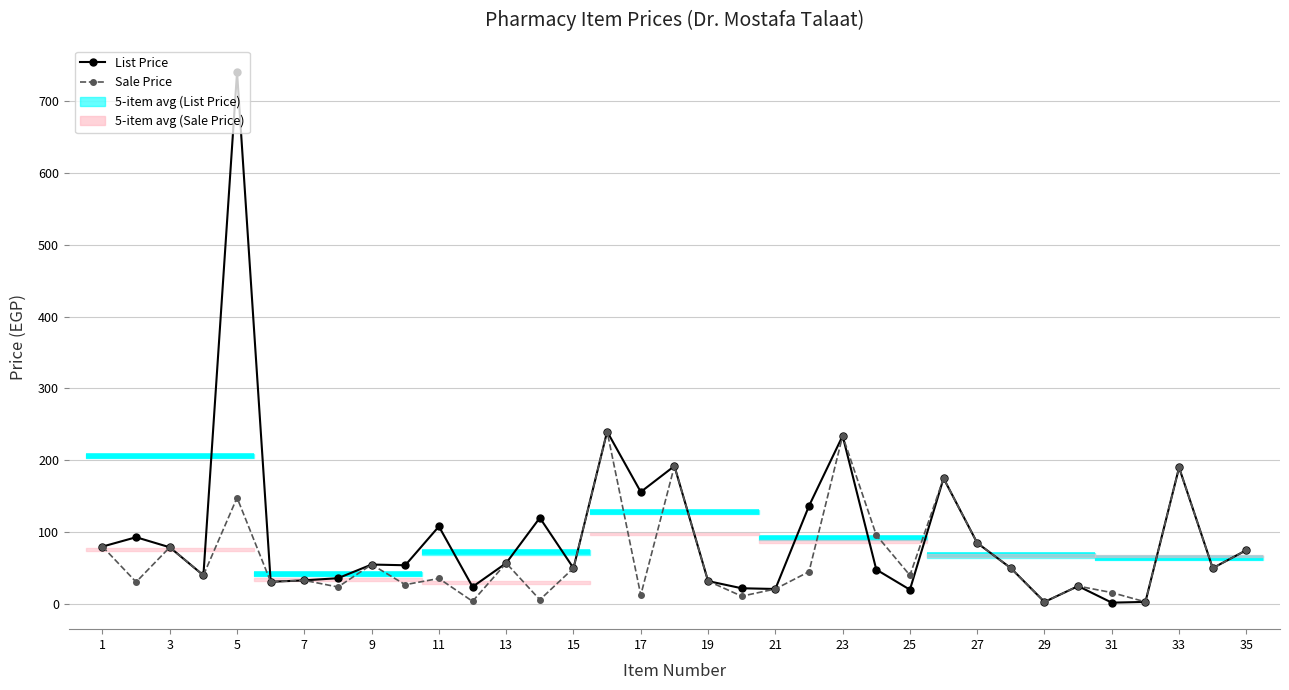

Reading left to right, extract all data points from this chart.

Sale Price: 1=80.0	2=30.7	3=79.0	4=40.0	5=148.0	6=31.0	7=33.0	8=23.8	9=55.0	10=27.0	11=35.6	12=3.8	13=57.0	14=6.0	15=50.0	16=240.0	17=12.5	18=192.0	19=32.0	20=11.0	21=21.0	22=45.0	23=234.0	24=96.0	25=40.0	26=175.0	27=85.0	28=50.0	29=3.0	30=25.0	31=16.0	32=3.0	33=190.0	34=50.0	35=75.0
List Price: 1=80.0	2=93.0	3=79.0	4=40.0	5=740.0	6=31.0	7=33.0	8=36.0	9=55.0	10=54.0	11=108.0	12=24.0	13=57.0	14=120.0	15=50.0	16=240.0	17=156.0	18=192.0	19=32.0	20=22.0	21=21.0	22=136.5	23=234.0	24=48.0	25=20.0	26=175.0	27=85.0	28=50.0	29=3.0	30=25.0	31=2.0	32=3.0	33=190.0	34=50.0	35=75.0